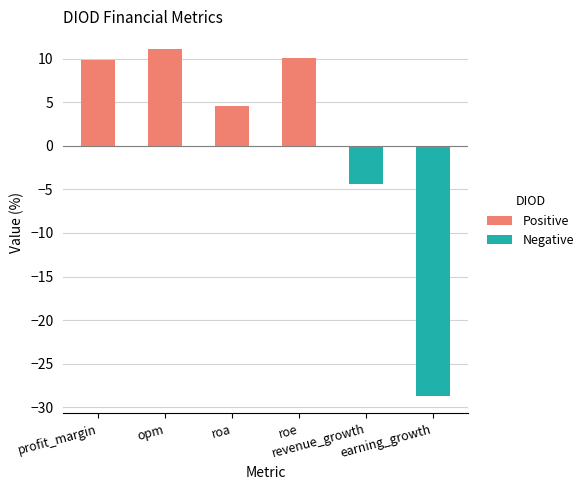

What is the approximate value at earning_growth?

-28.7